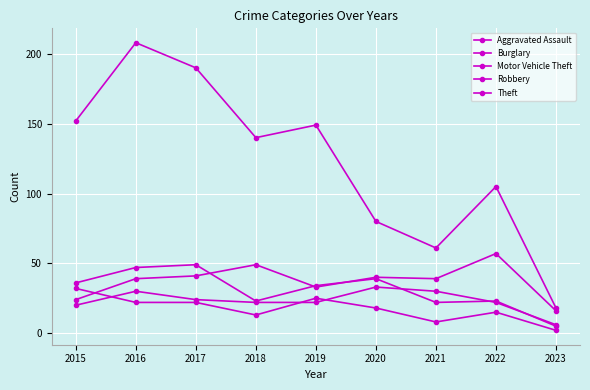

What is the approximate value of Theft at 2022, to the nearest 50?

100